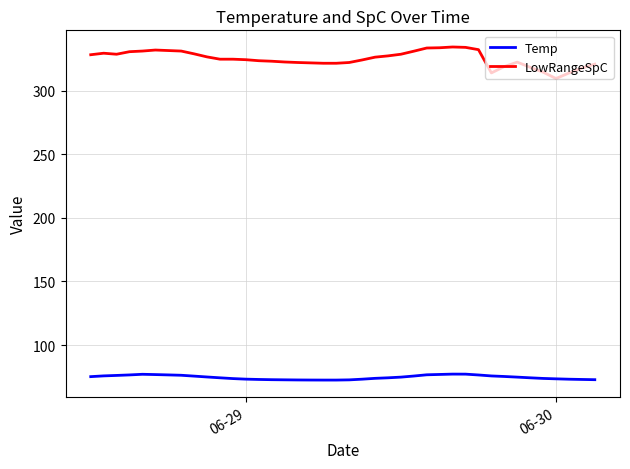

List the series in order of their overall mean, highest first.

LowRangeSpC, Temp